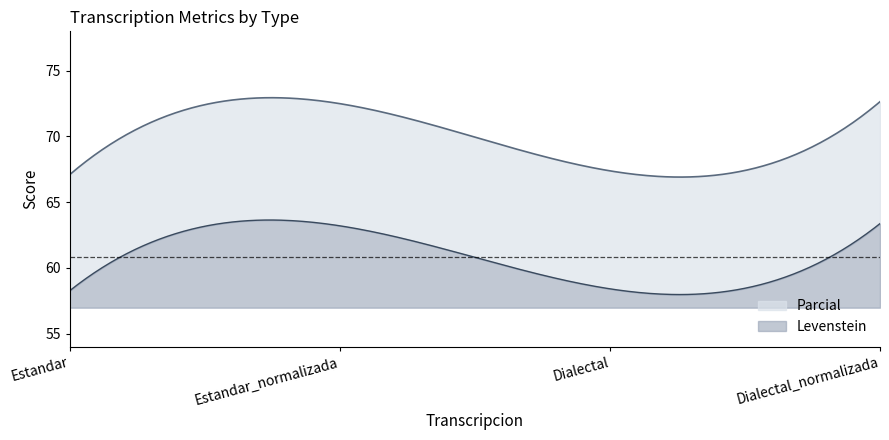

What position from the left is Estandar?

1